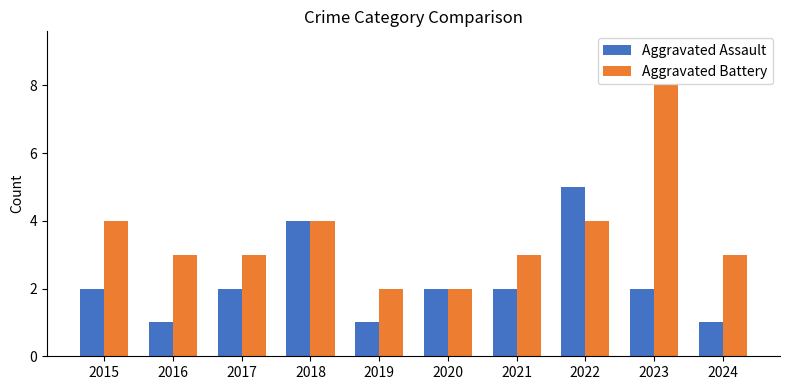

Which series has the widest spread of values?

Aggravated Battery